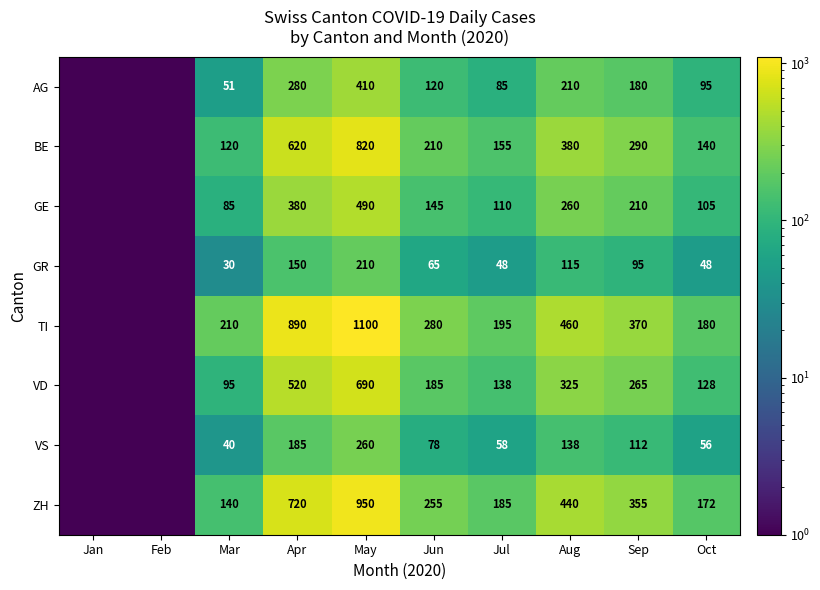

What is the sum of the GE values at Jul and May?

600.0